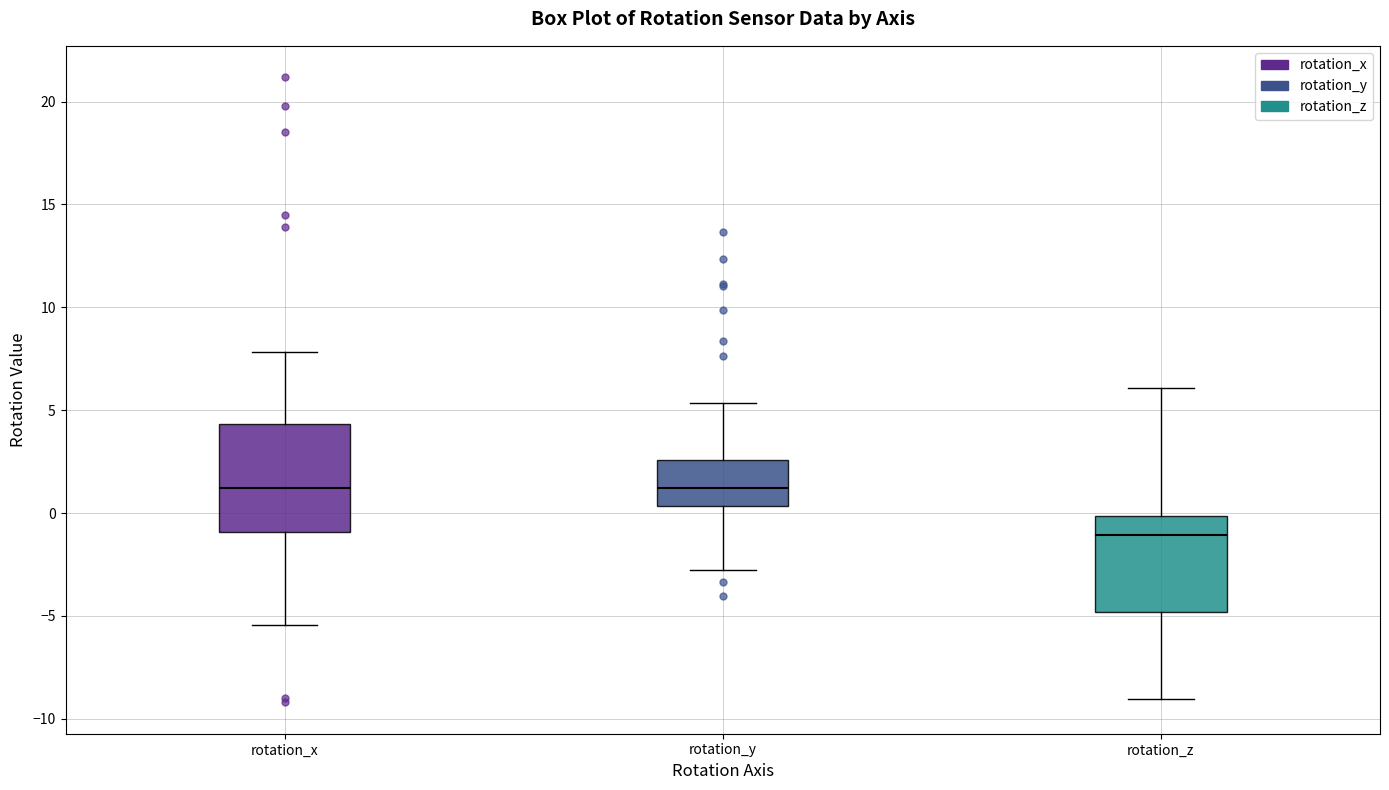

Where does the median line of the box for rotation_x sit on the y-axis? The values are not printed on the chart, so give them approximately, as read against the axis.

1.0